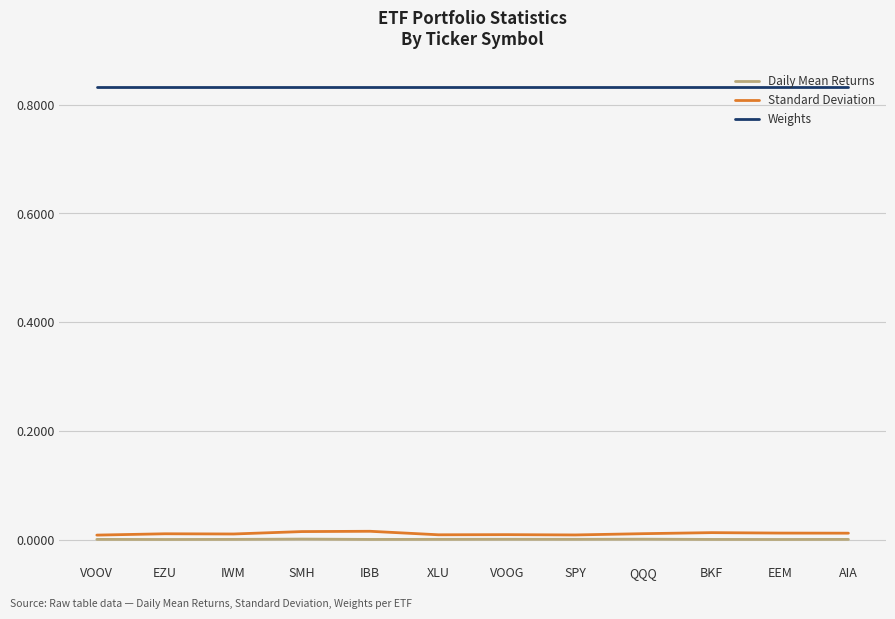

Which series has the largest total across all categories?

Weights